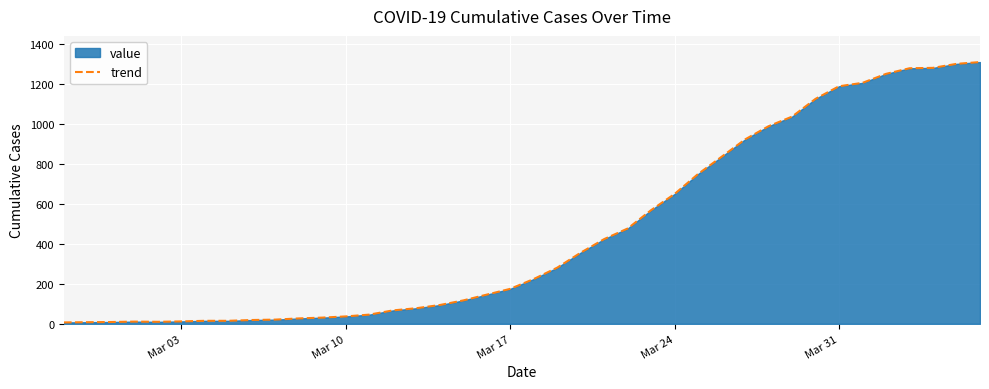

What is the difference between the maximum and minimum values?

1303